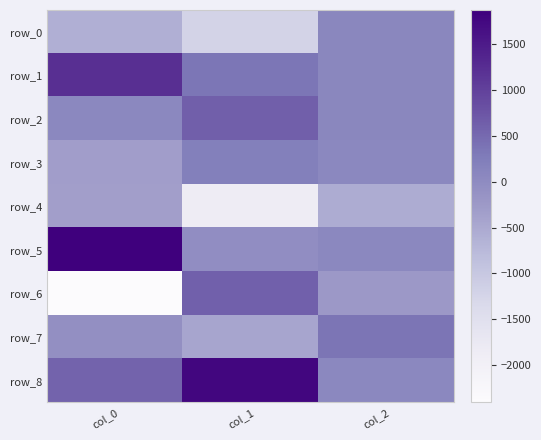

What is the difference between the second highest and minimum values in the row_3 series?

398.2